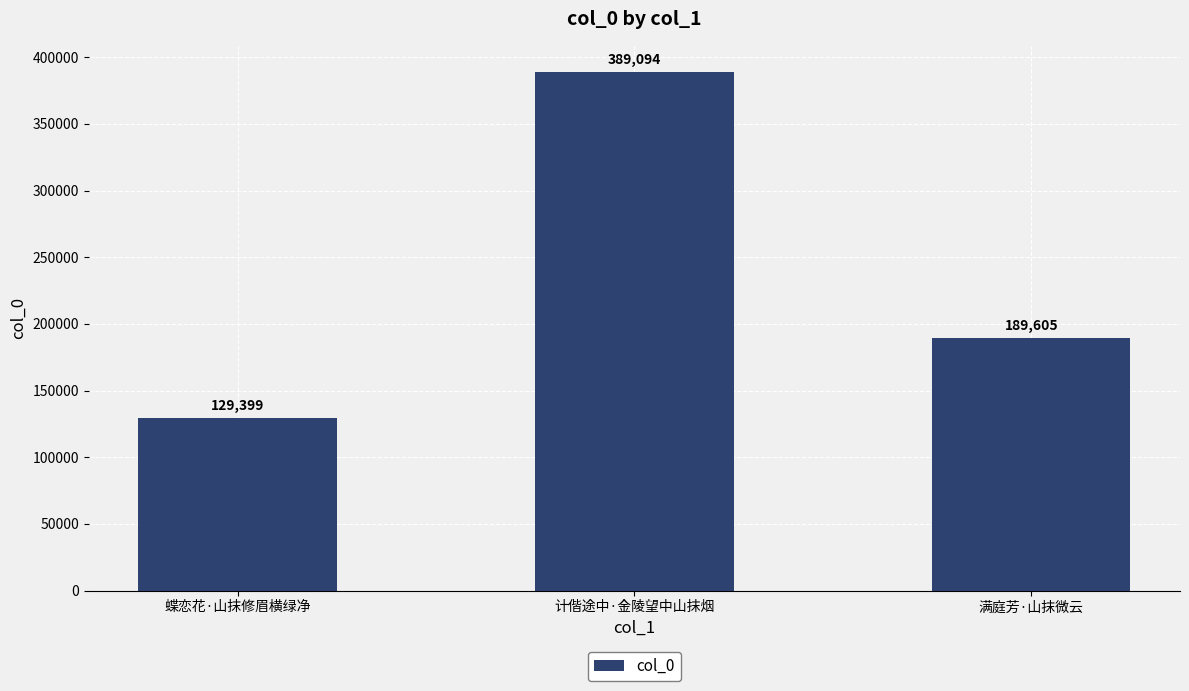

Reading left to right, extract all data points from this chart.

蝶恋花·山抹修眉横绿净=129399	计偕途中·金陵望中山抹烟=389094	满庭芳·山抹微云=189605